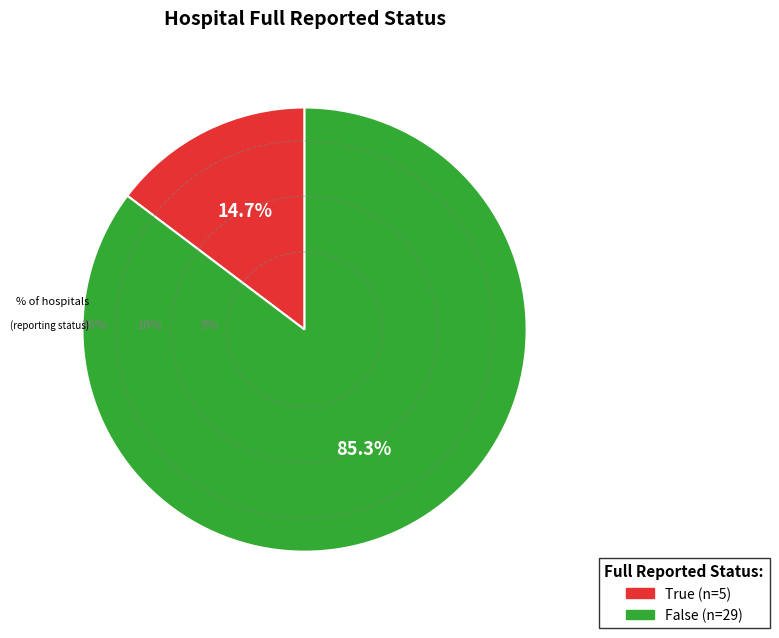

How many segments does this pie chart have?

2